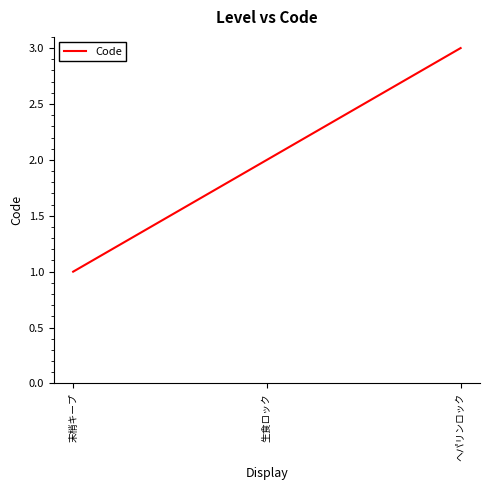

What is the greatest value displayed?

3